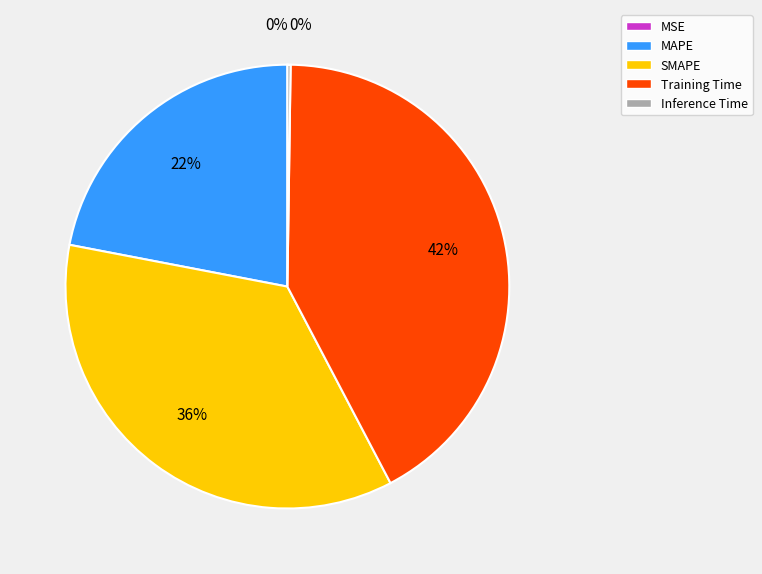

To the nearest percent, what portion does MAPE represent?

22%